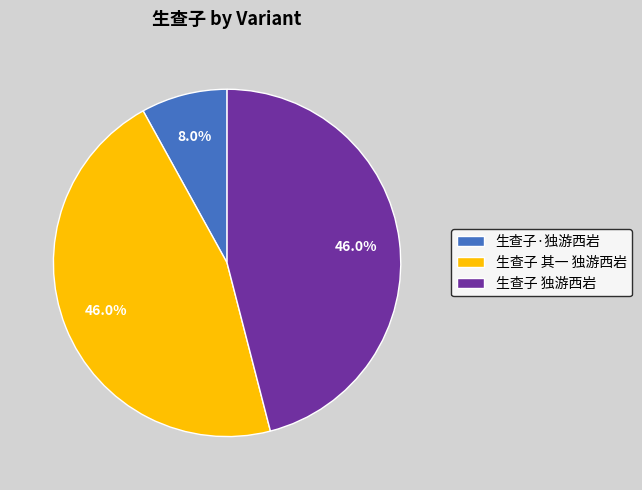

Does 生查子 独游西岩 represent more than half of the total?

No